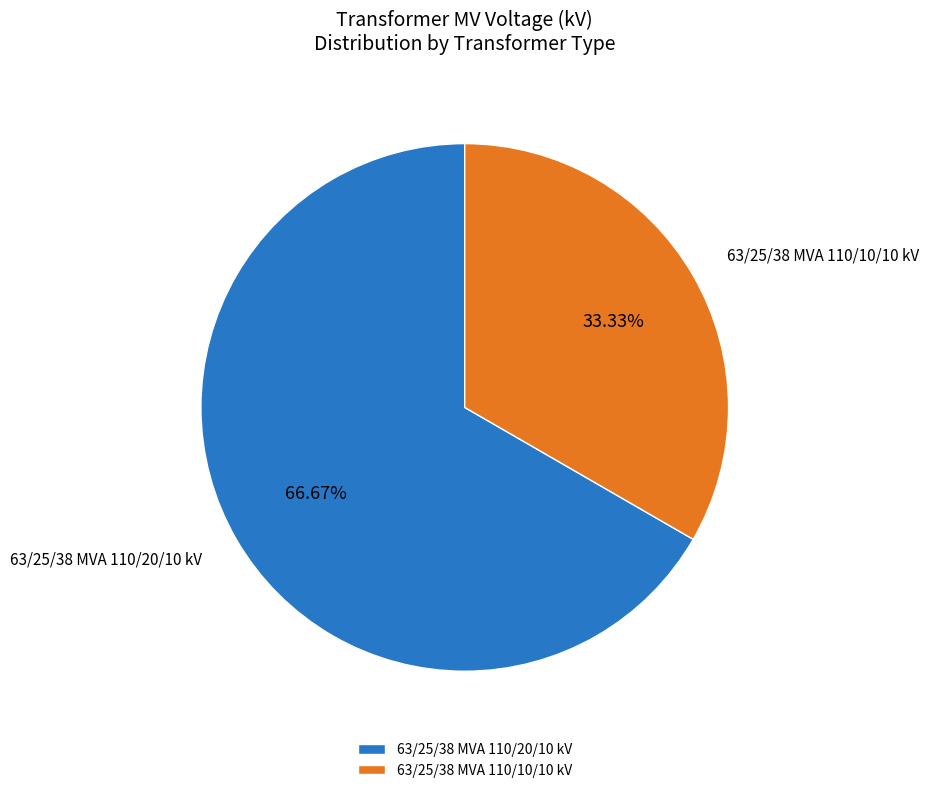

What is the ratio of the value at 63/25/38 MVA 110/10/10 kV to the value at 63/25/38 MVA 110/20/10 kV?

0.5